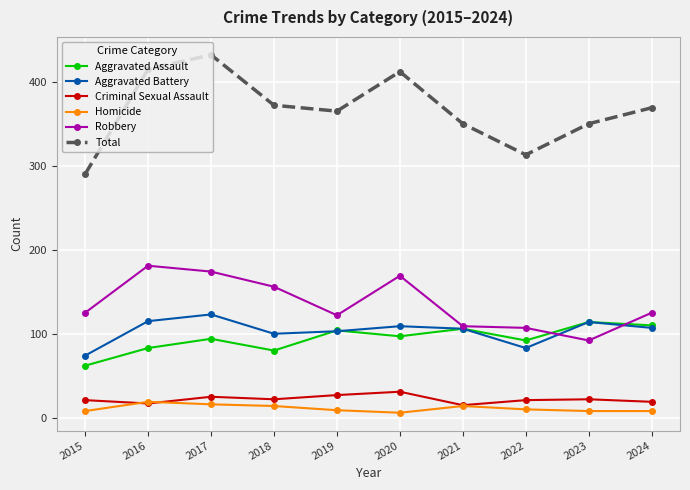

Which series changed the most between 2019 and 2021?

Total